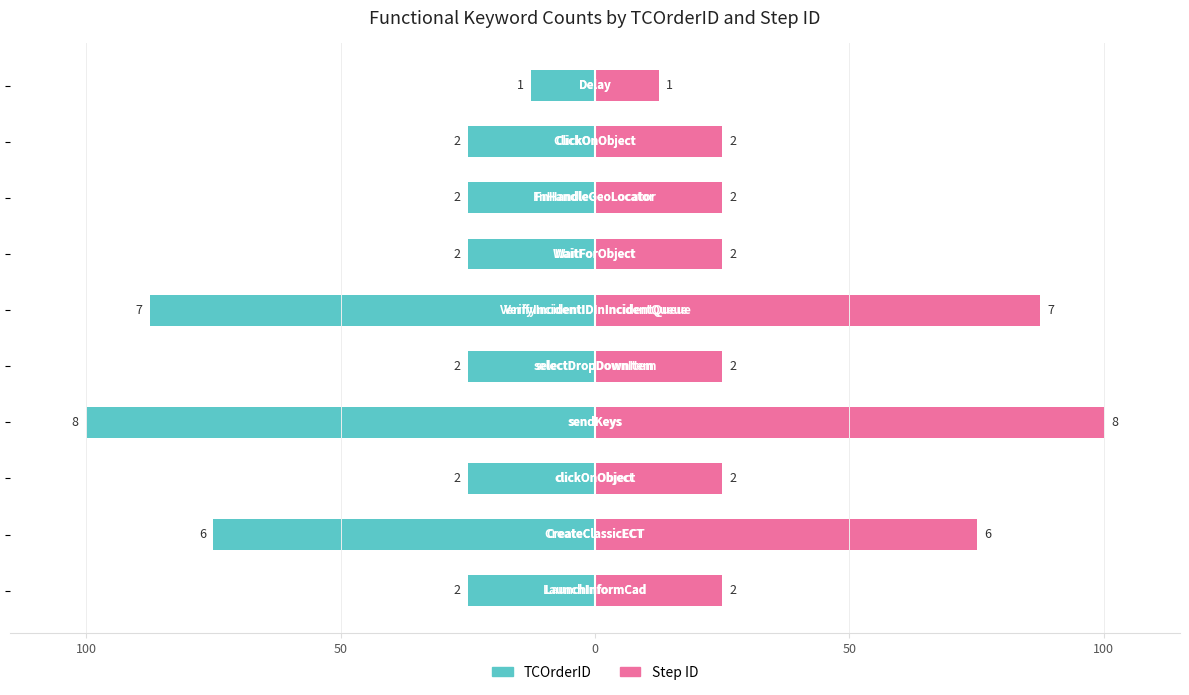

Reading left to right, list all the values displayed in this chart.

TCOrderID: -25.0	-75.0	-25.0	-100.0	-25.0	-87.5	-25.0	-25.0	-25.0	-12.5
Step ID: 25.0	75.0	25.0	100.0	25.0	87.5	25.0	25.0	25.0	12.5